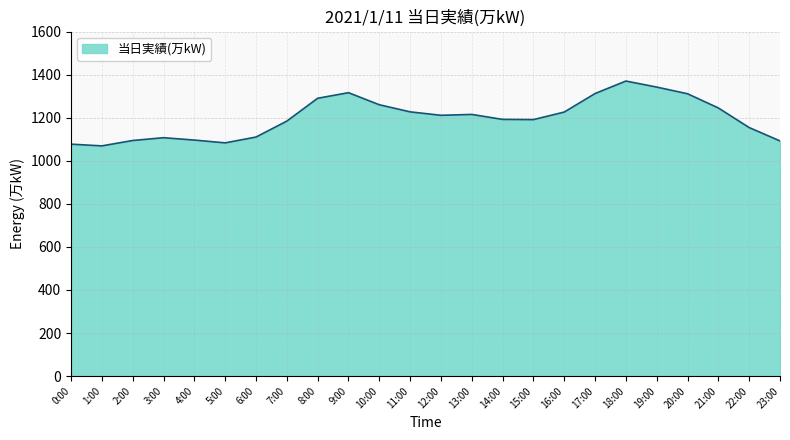

What is the sum of all values?

28774